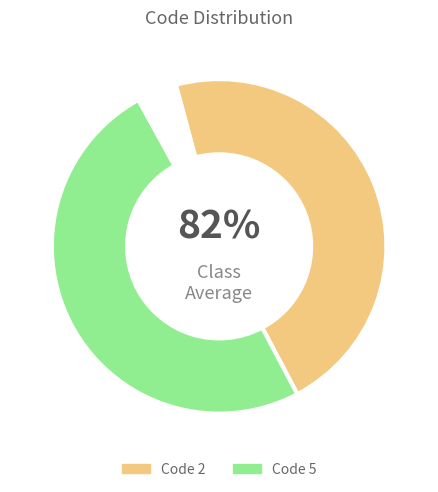

The Embiratermes brevinasus slice represents 11% of the pie. True or false?

False